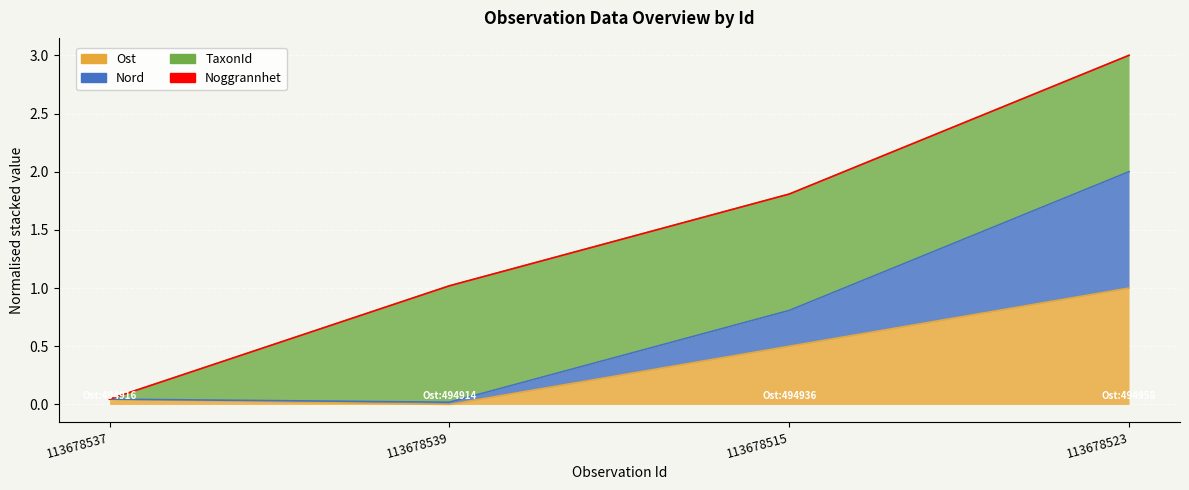

True or false: Ost has a value of 0.0 at 113678537.

True